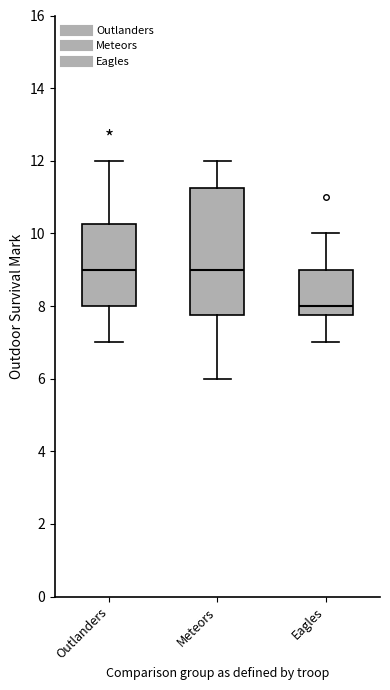

Where is the upper edge of the box for Meteors on the y-axis? The values are not printed on the chart, so give them approximately, as read against the axis.

11.2